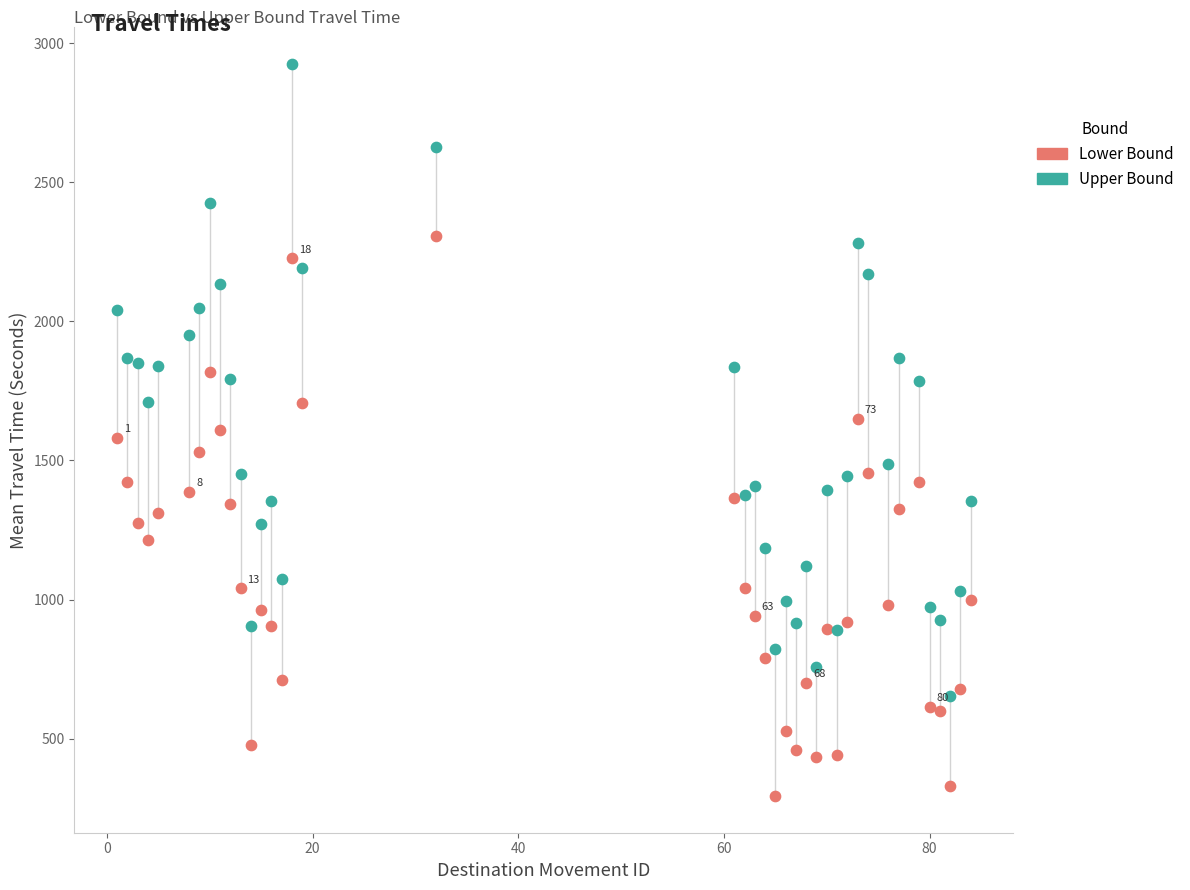

Which series contains the lowest Y value?

Lower Bound